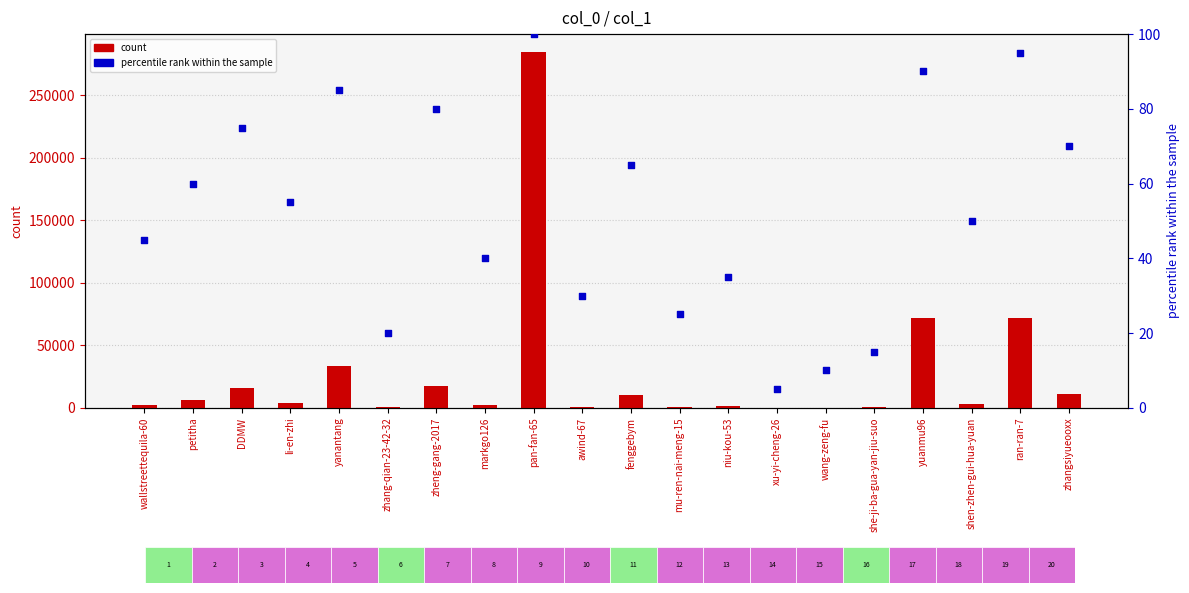

At which category is the sum across all series the highest?

pan-fan-65